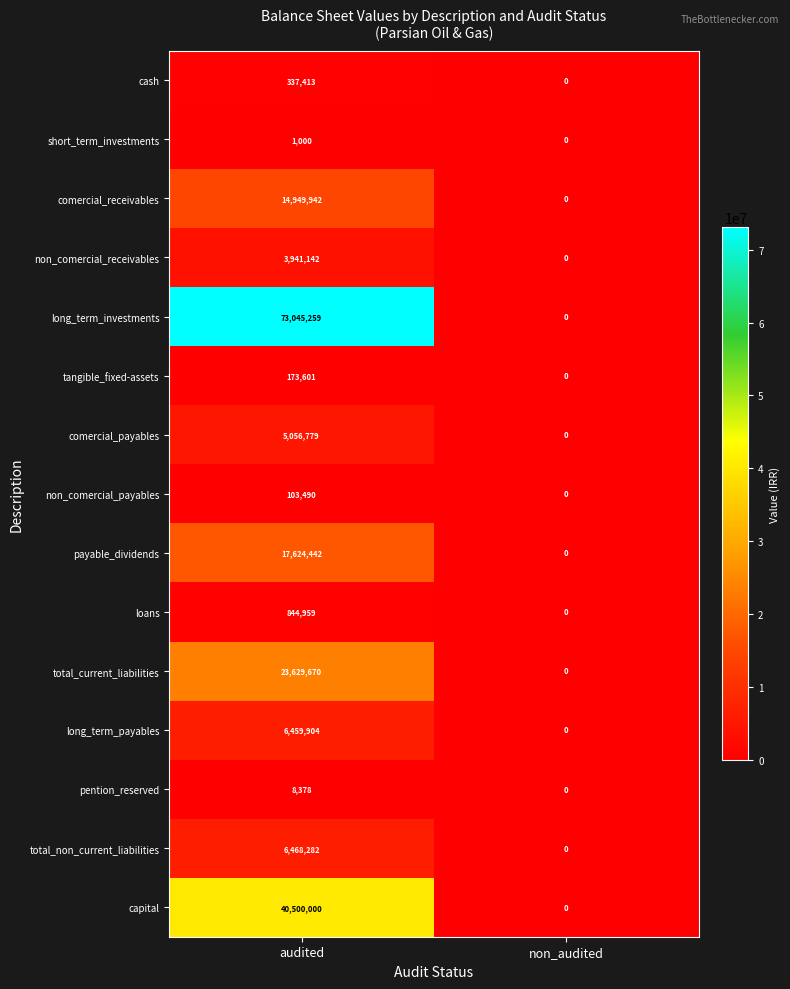

Which series changed the most between audited and non_audited?

long_term_investments